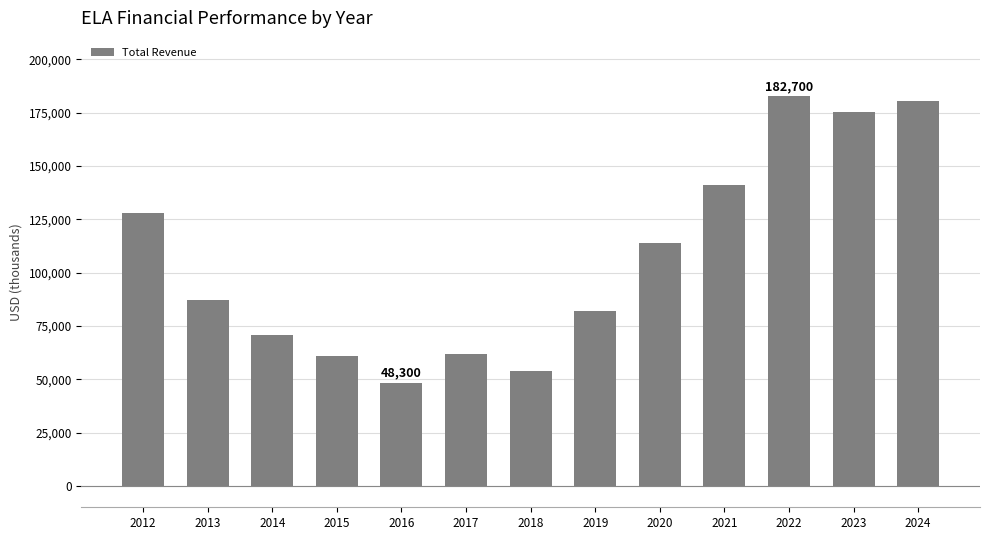

Reading left to right, what are all the values shown in this chart?

2012=127900	2013=87100	2014=70700	2015=60900	2016=48300	2017=62000	2018=54100	2019=82000	2020=113900	2021=141000	2022=182700	2023=175300	2024=180400